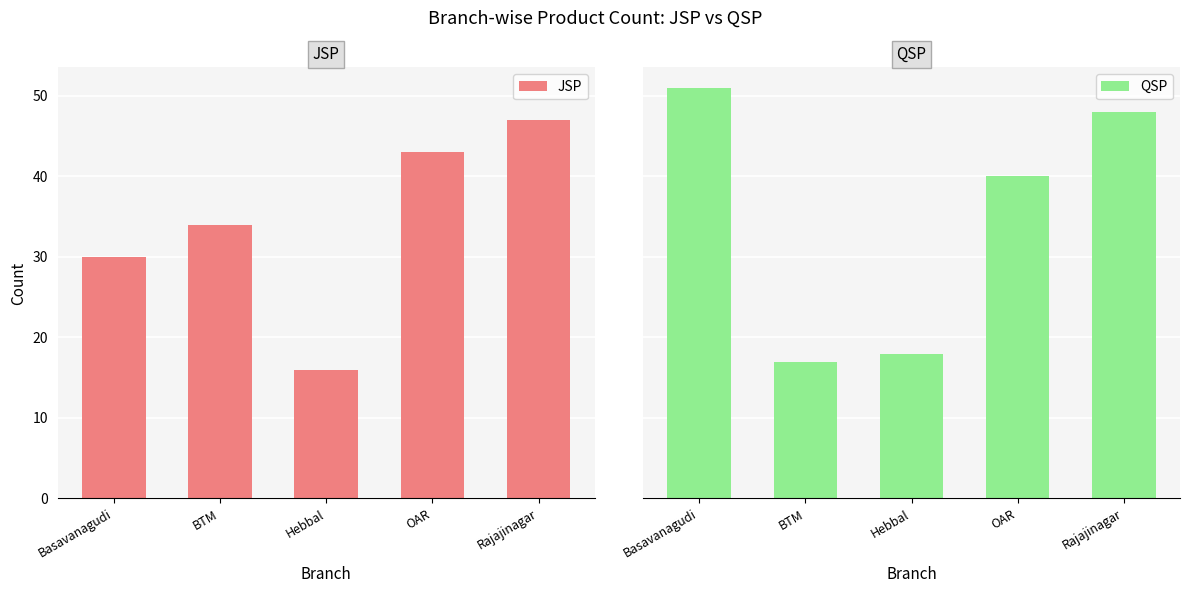

True or false: QSP has a value of 10 at BTM.

False